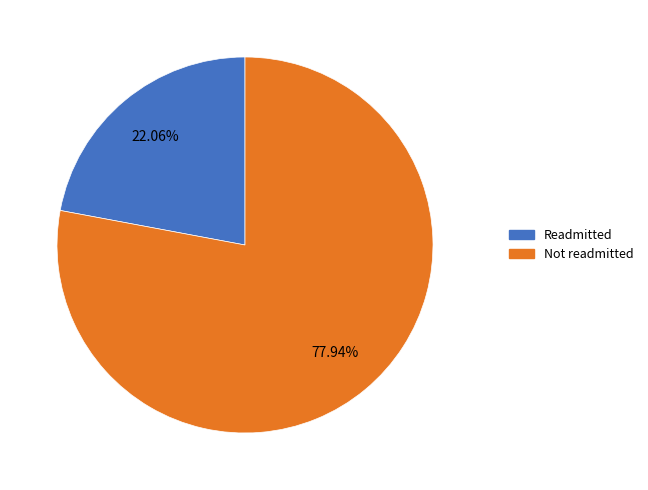

How many segments does this pie chart have?

2